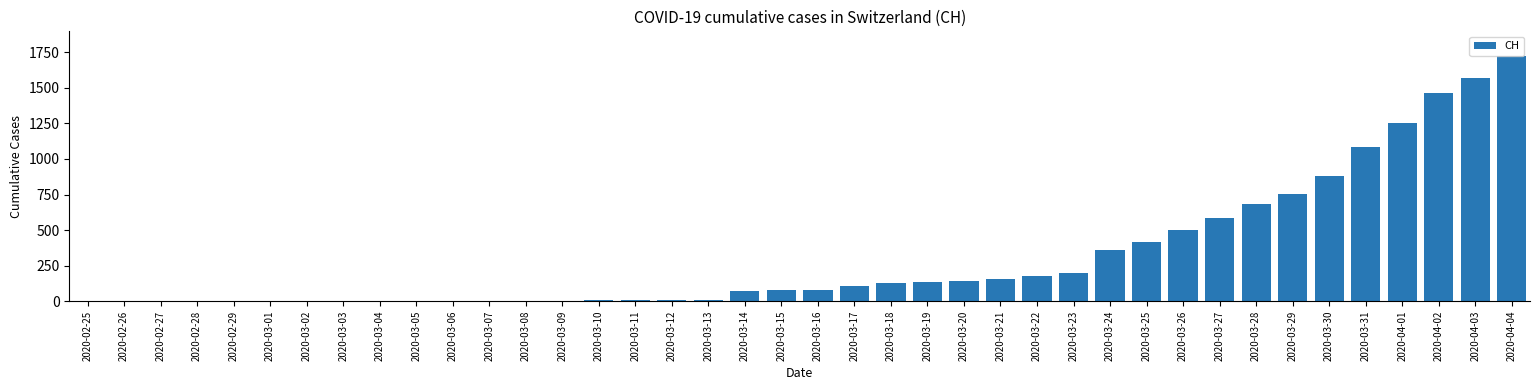

How many distinct data groups are displayed?

1